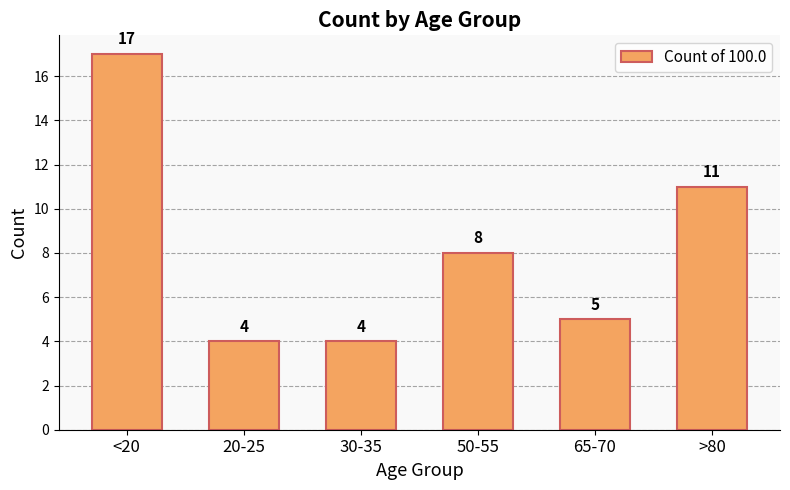

What is the difference between the second highest and minimum values?

7